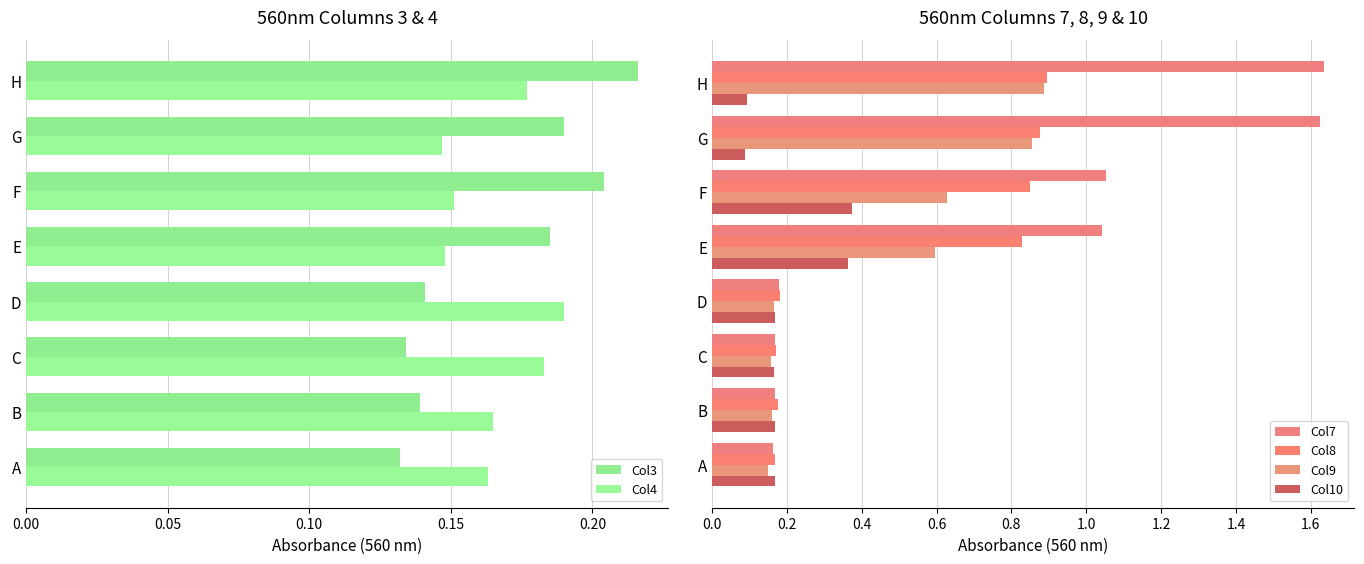

True or false: Col3 has a value of 0.1 at E.

False